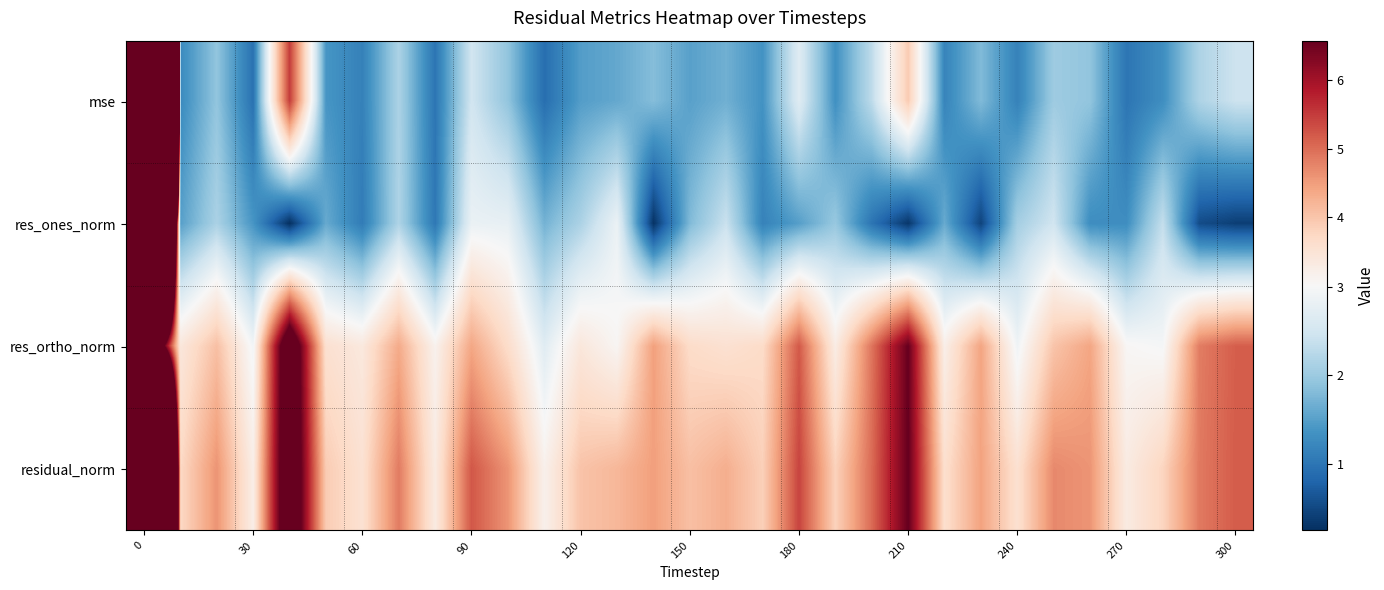

Count the number of categories in the chart.

31